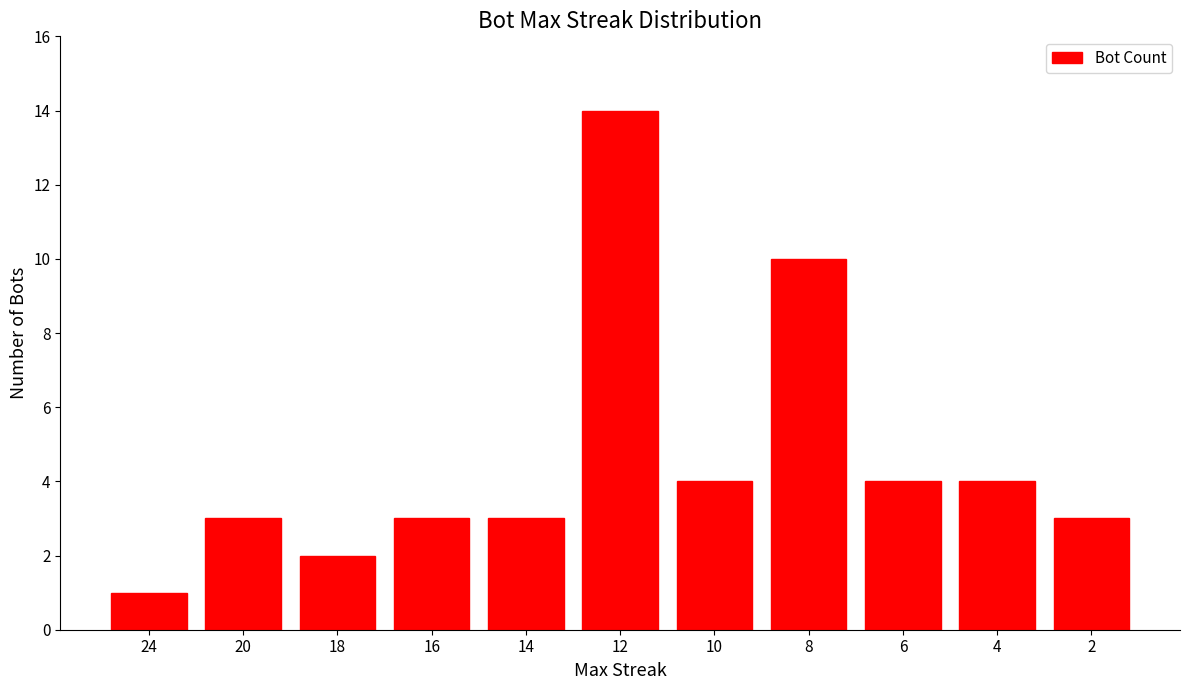

How many series are shown in this chart?

1